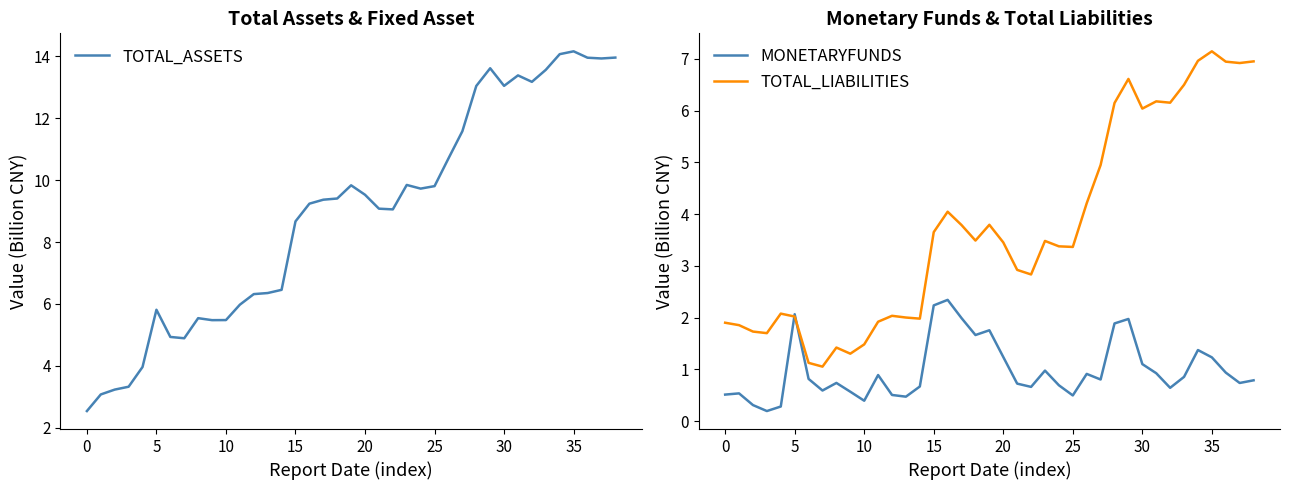

Where is MONETARYFUNDS nearest to the value 1?

23